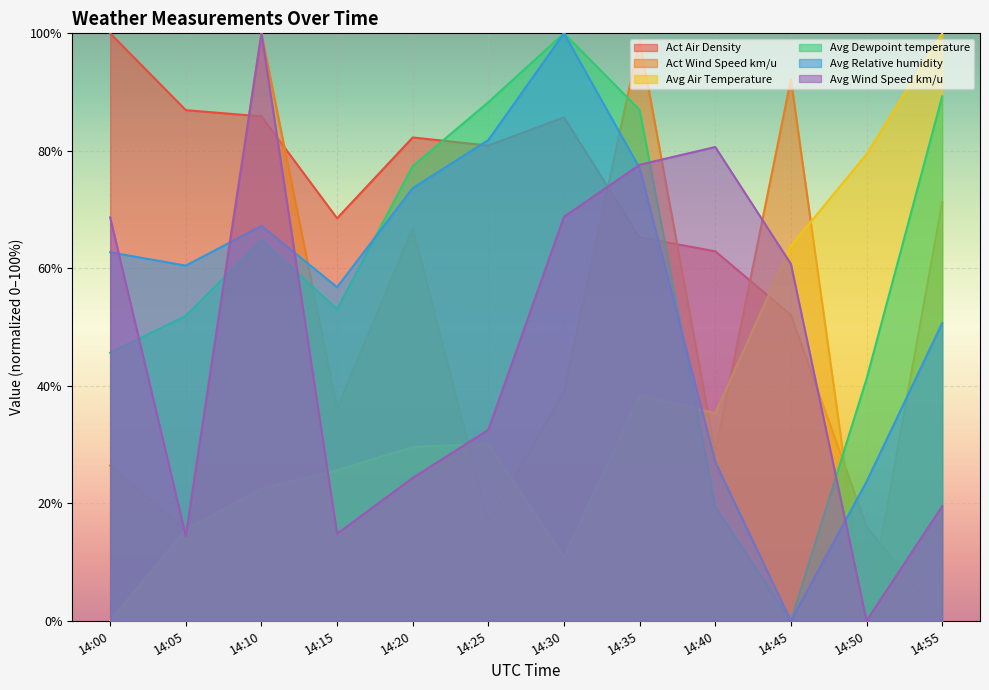

Reading left to right, what are all the values shown in this chart?

Act Air Density: 14:00=100.0	14:05=86.9	14:10=85.9	14:15=68.5	14:20=82.3	14:25=80.9	14:30=85.7	14:35=65.3	14:40=62.9	14:45=52.1	14:50=16.0	14:55=0.0
Act Wind Speed km/u: 14:00=26.4	14:05=15.4	14:10=100.0	14:15=36.1	14:20=66.8	14:25=16.8	14:30=39.1	14:35=98.9	14:40=28.7	14:45=92.2	14:50=0.0	14:55=71.3
Avg Air Temperature: 14:00=0.0	14:05=15.5	14:10=22.5	14:15=25.6	14:20=29.6	14:25=30.2	14:30=10.9	14:35=38.4	14:40=35.3	14:45=63.8	14:50=79.4	14:55=100.0
Avg Dewpoint temperature: 14:00=45.6	14:05=51.9	14:10=64.8	14:15=53.0	14:20=77.4	14:25=88.3	14:30=100.0	14:35=87.0	14:40=19.4	14:45=0.0	14:50=41.2	14:55=89.3
Avg Relative humidity: 14:00=62.7	14:05=60.5	14:10=67.2	14:15=56.8	14:20=73.6	14:25=81.8	14:30=100.0	14:35=77.1	14:40=27.0	14:45=0.0	14:50=23.7	14:55=50.7
Avg Wind Speed km/u: 14:00=68.7	14:05=14.4	14:10=100.0	14:15=14.8	14:20=24.3	14:25=32.5	14:30=68.8	14:35=77.6	14:40=80.6	14:45=60.7	14:50=0.0	14:55=19.5